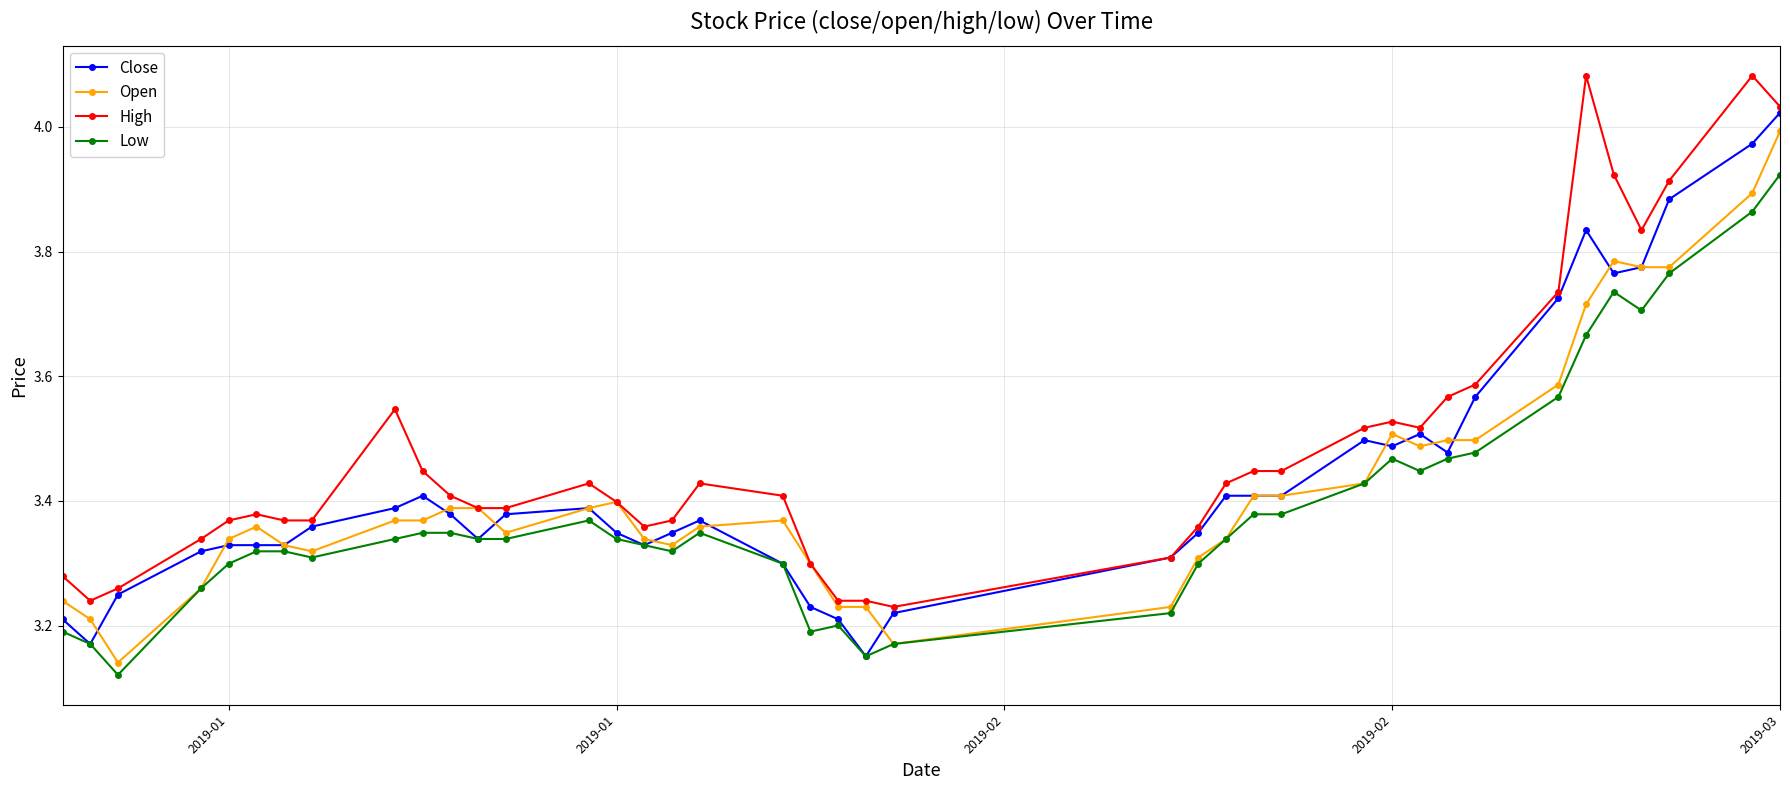

Which series has the largest total across all categories?

High